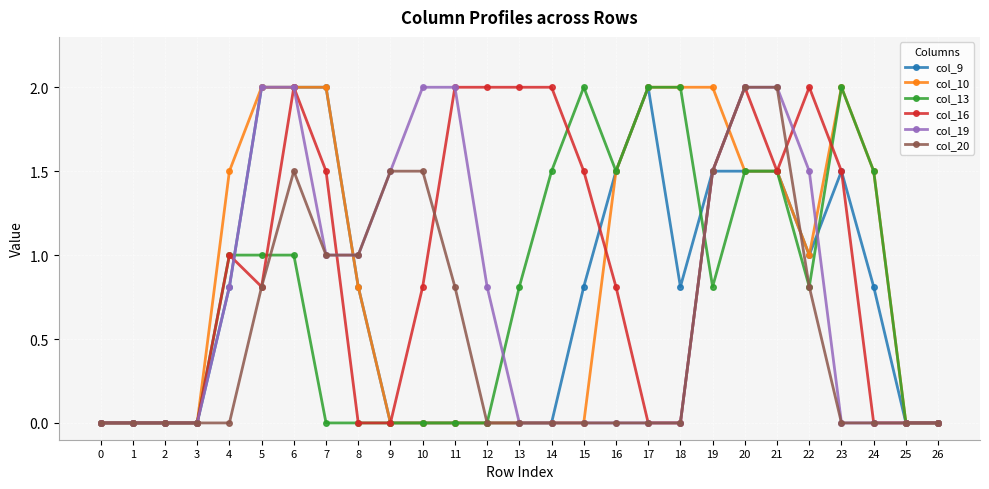

True or false: col_20 has a value of 1.1 at 2.

False